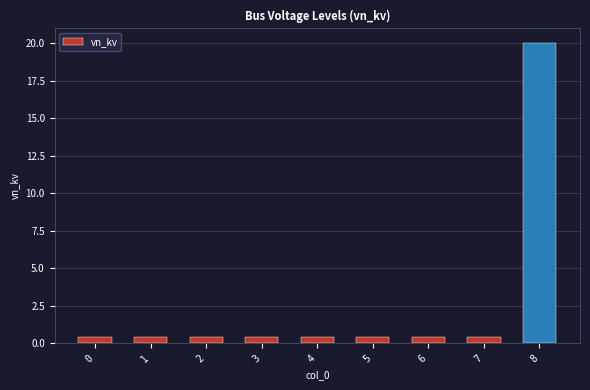

What is the value of the 9th bar from the left?

20.0